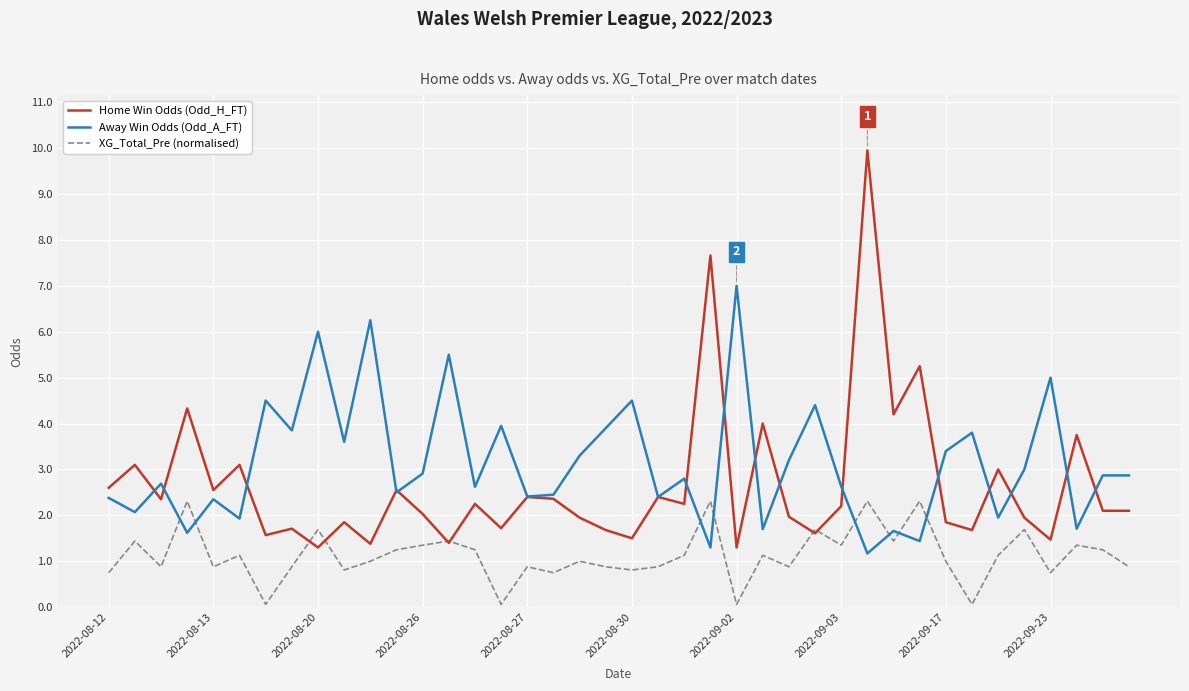

Which series has the largest total across all categories?

Away Win Odds (Odd_A_FT)